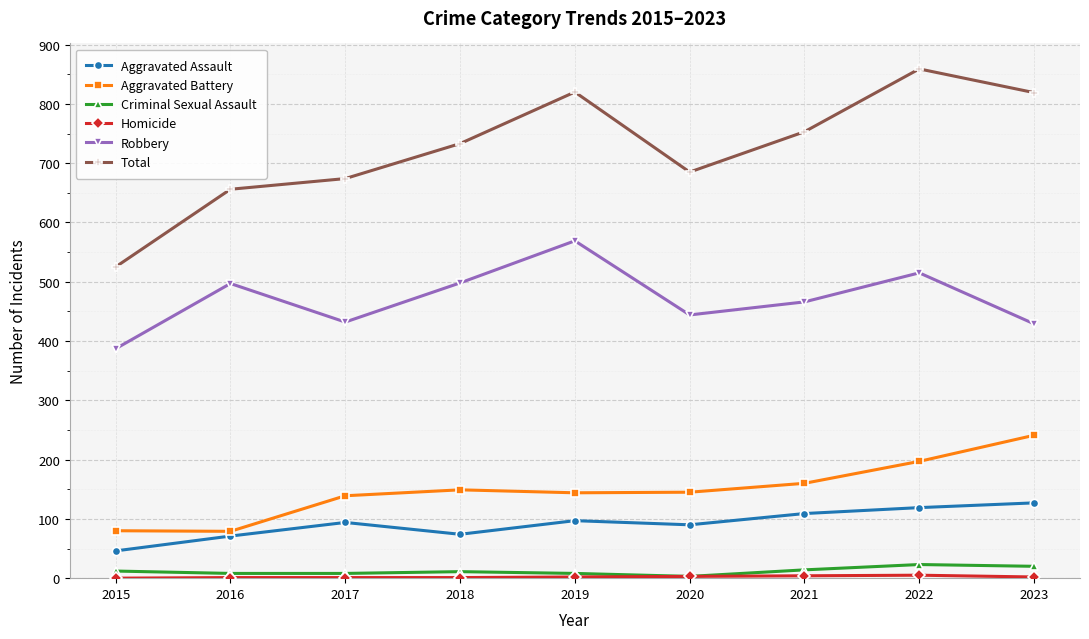

True or false: Criminal Sexual Assault and Aggravated Assault cross at least once.

False